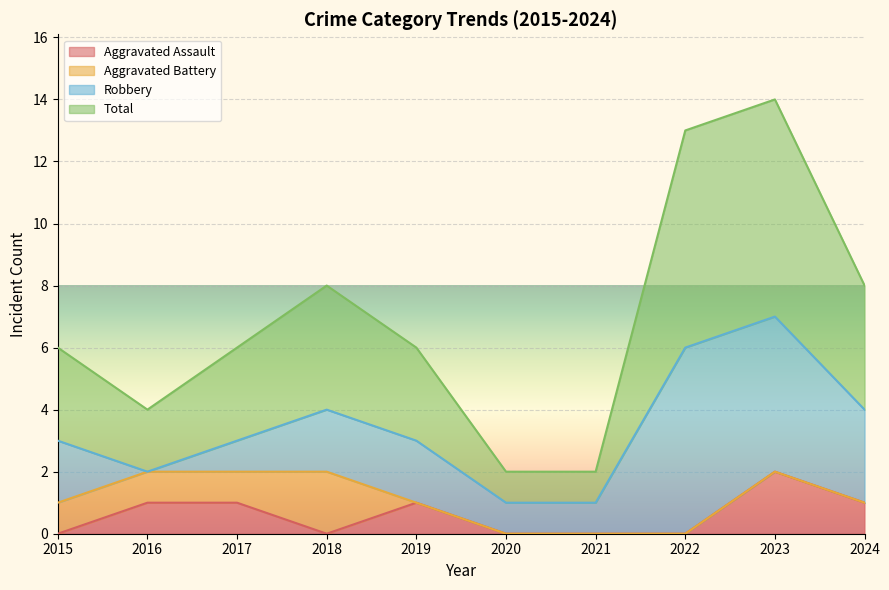

What is the difference between the maximum and second lowest values in the Aggravated Assault series?

2